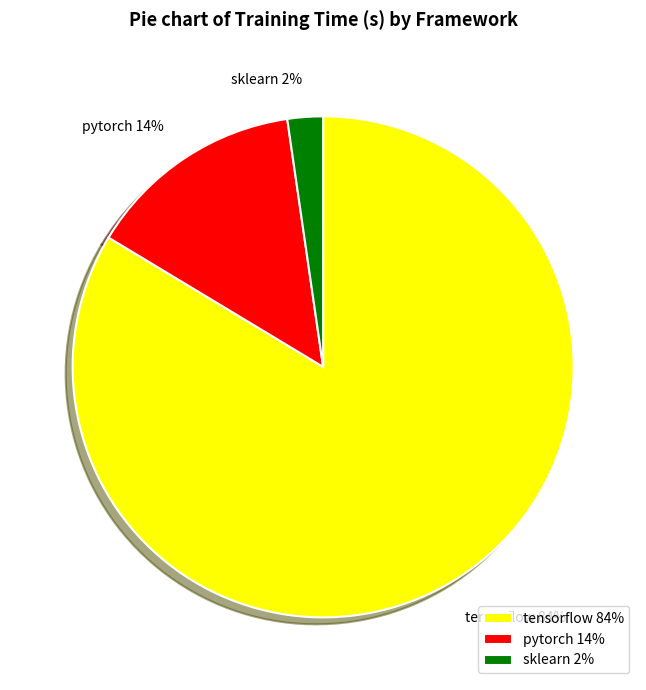

Does tensorflow account for over 50% of the chart?

Yes